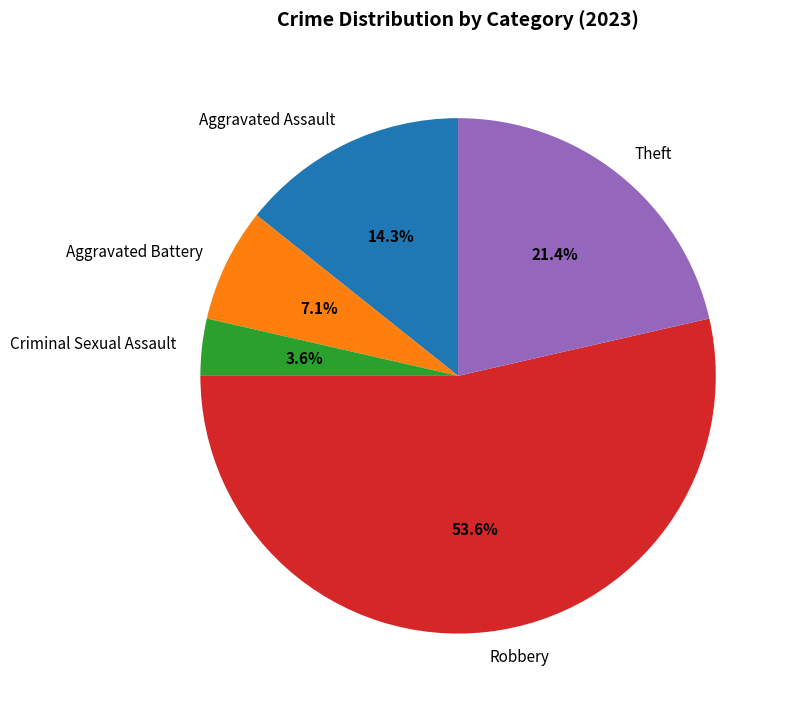

Which slice is the smallest?

Criminal Sexual Assault